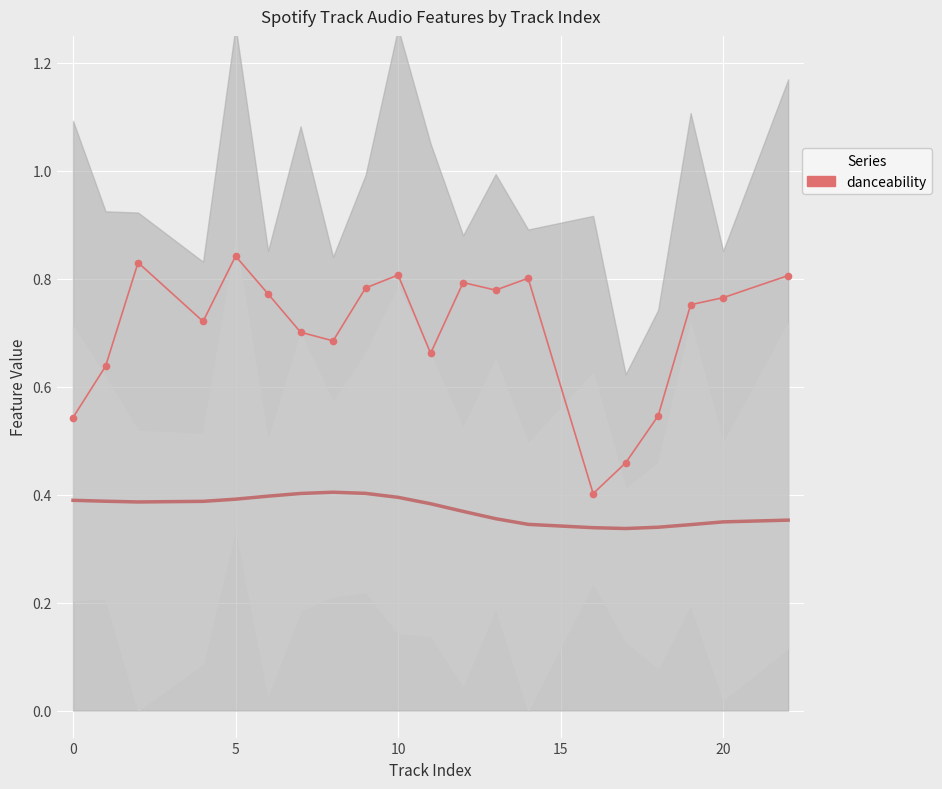

How many distinct data groups are displayed?

1